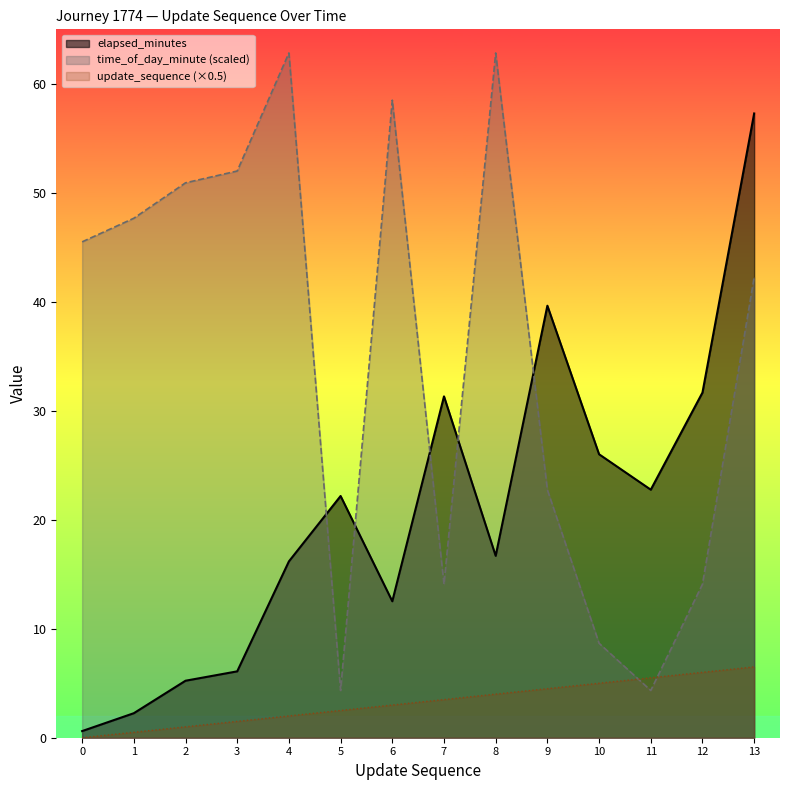

How many values in update_sequence are above zero?

13